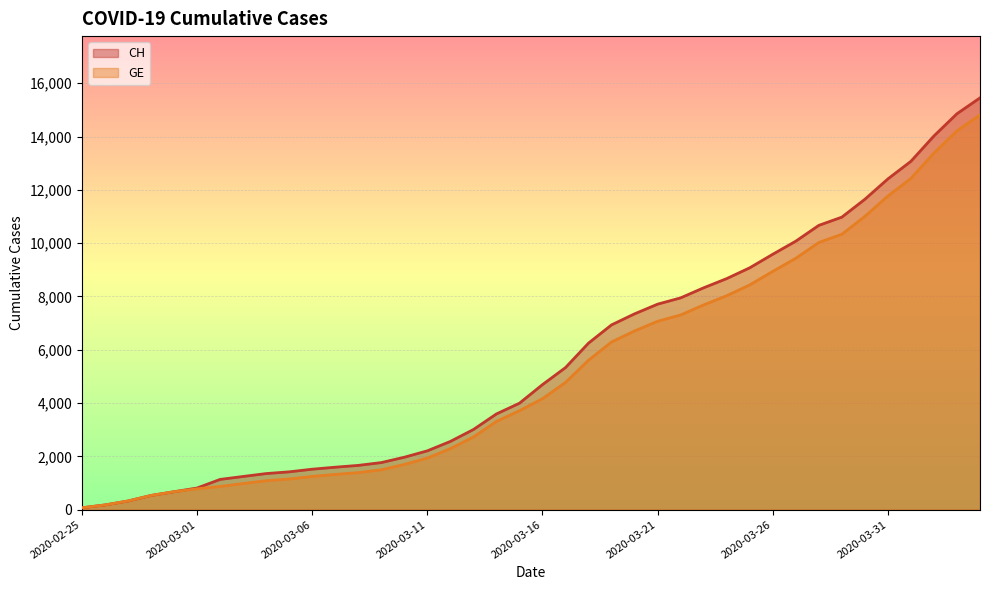

What is the label of the 30th point from the right?

2020-03-06